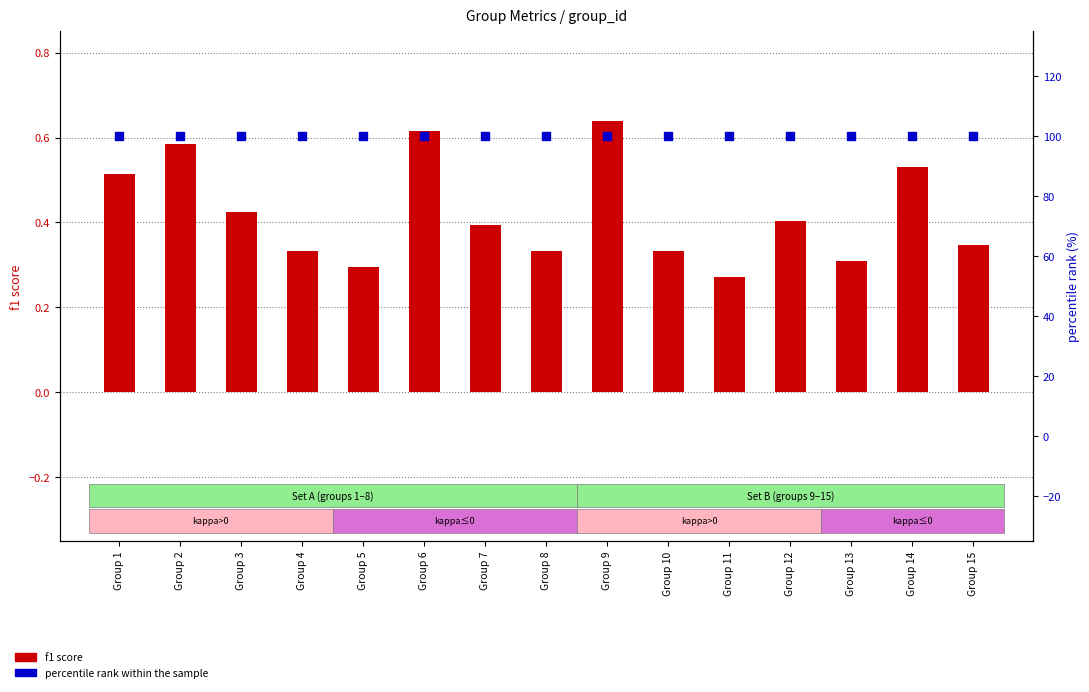

At how many categories does at least one series exceed 8?

15